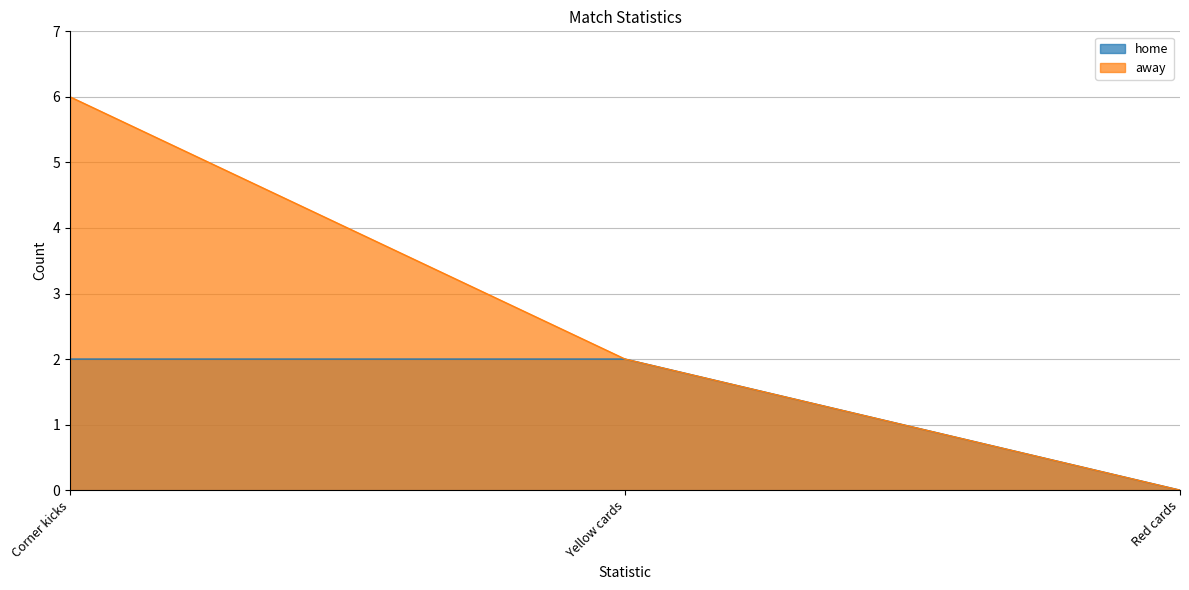

True or false: home has a value of 2 at Corner kicks.

True